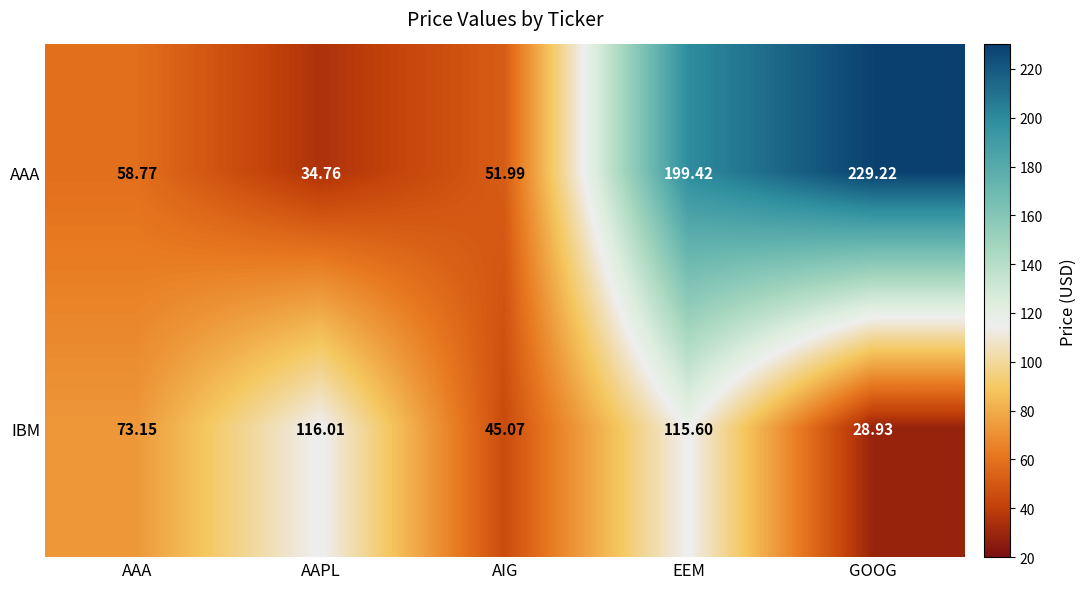

What is the greatest value displayed?

229.2